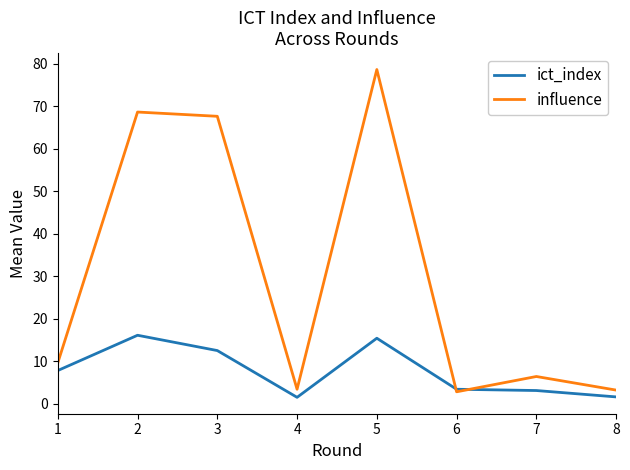

Between which two adjacent categories do influence and ict_index first intersect?

5 and 6